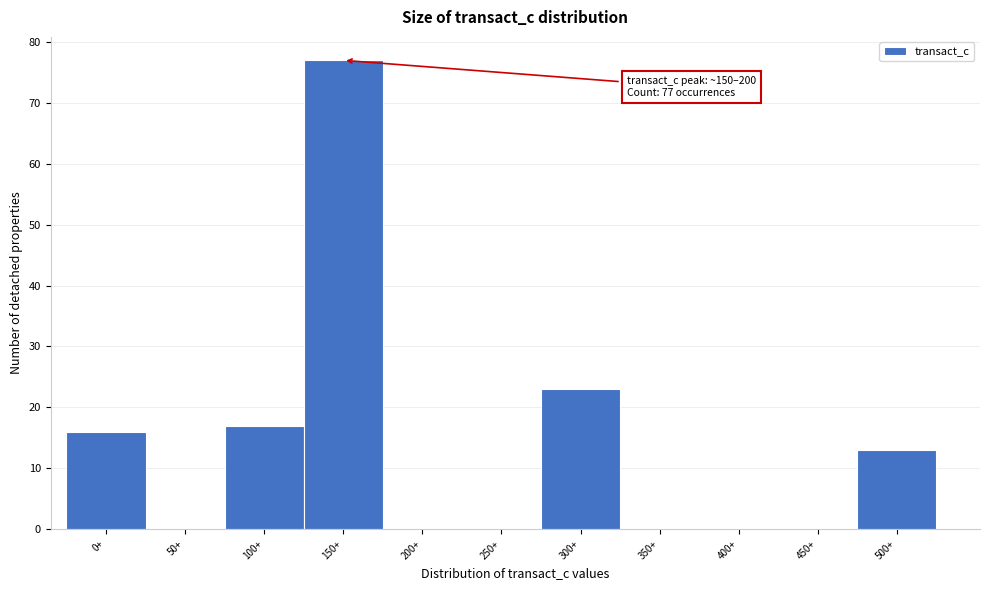

Reading right to left, list all the values displayed in this chart.

500+=13	450+=0	400+=0	350+=0	300+=23	250+=0	200+=0	150+=77	100+=17	50+=0	0+=16